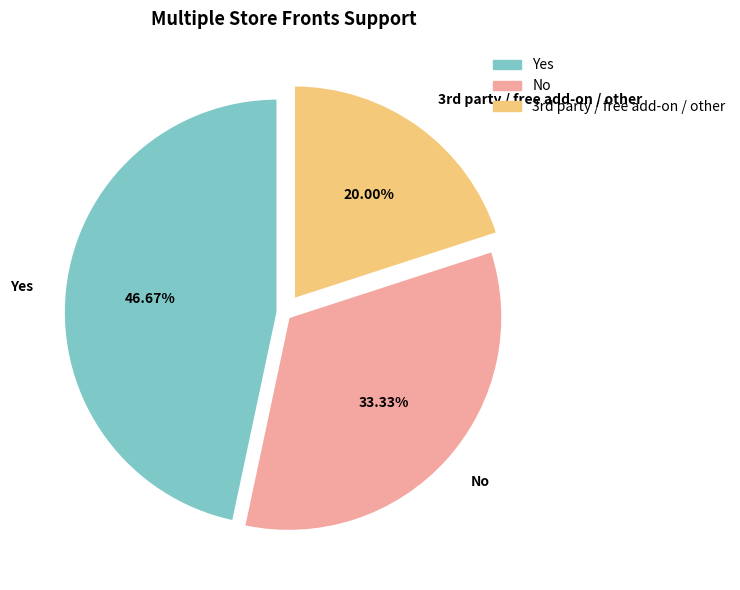

To the nearest percent, what percentage of the pie is Yes?

47%